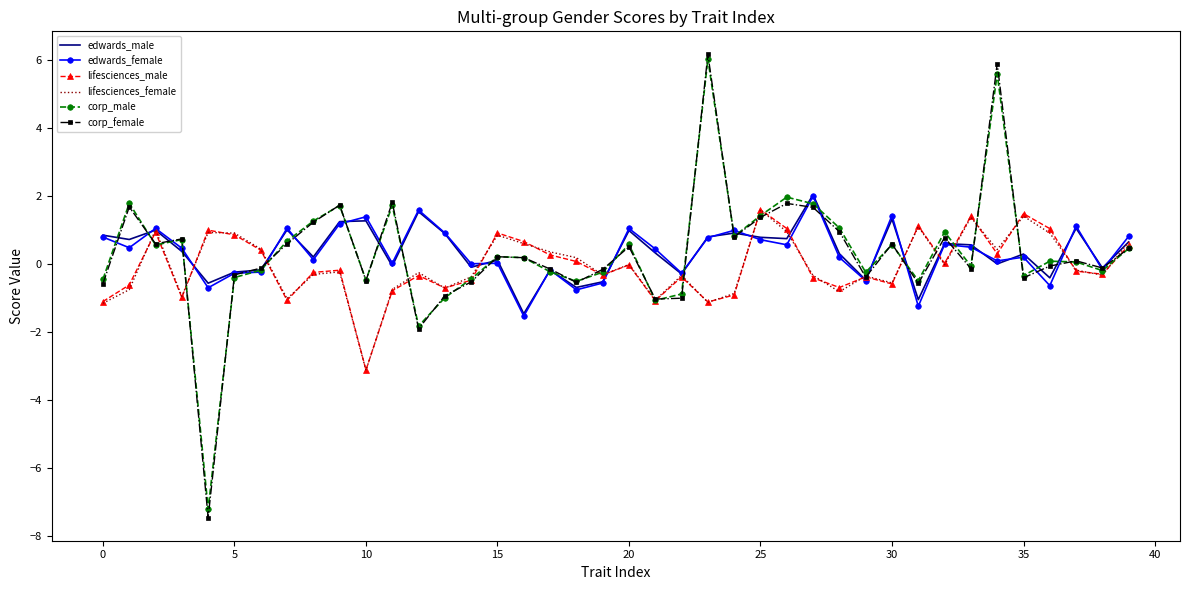

What is the greatest value displayed?

6.2